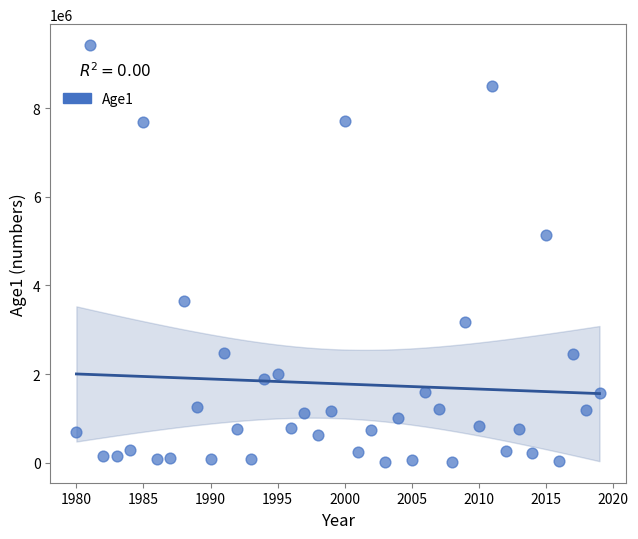

What Y value in the scatter plot is closest to 4722542?

5136230.0